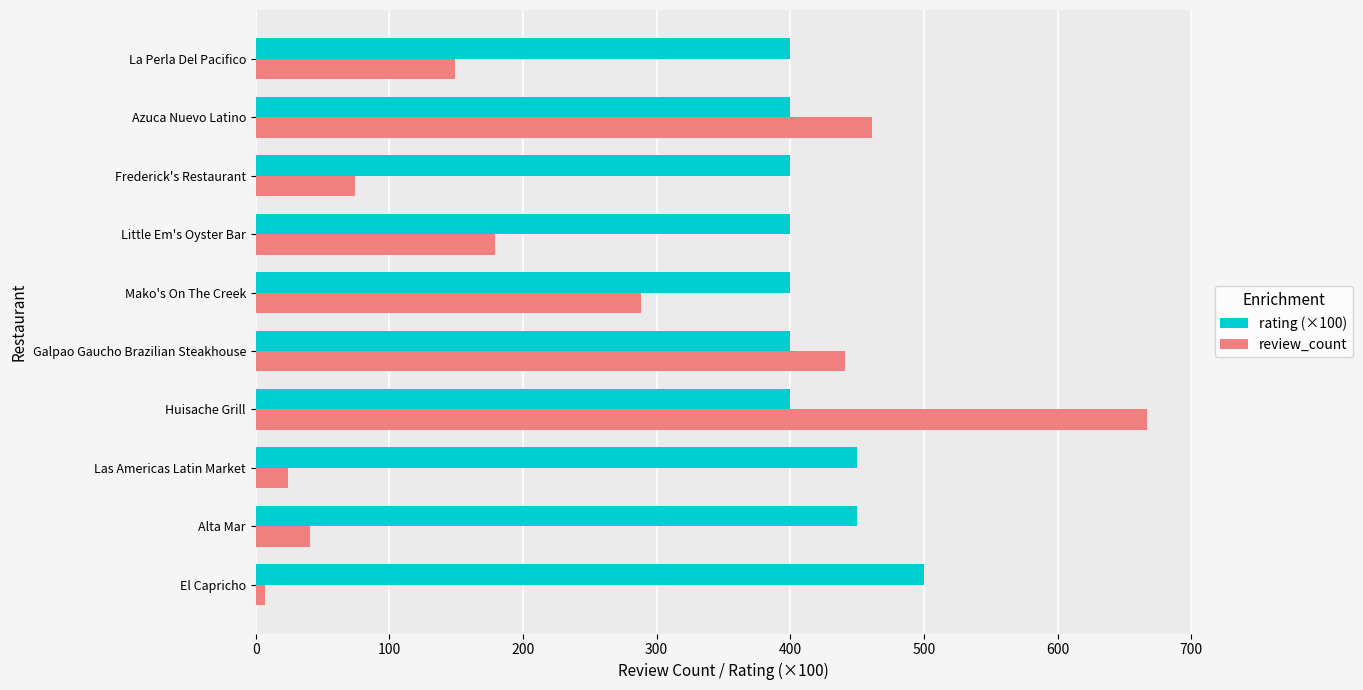

What is the highest value of the review_count series?

667